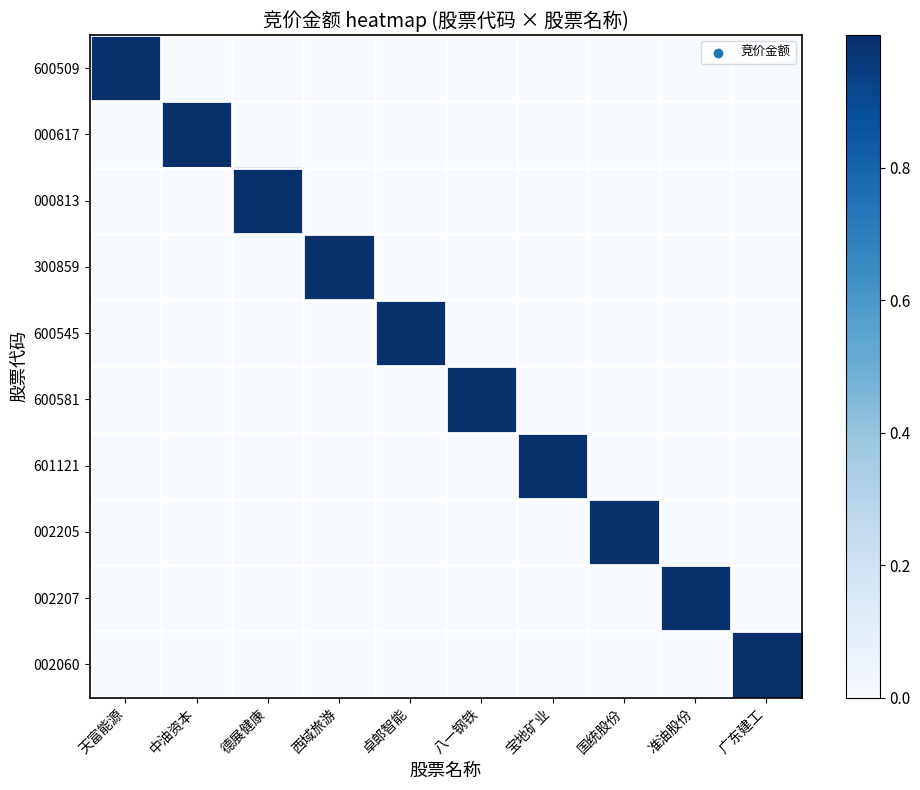

What is the spread (max minus min) of values at 广东建工?

1